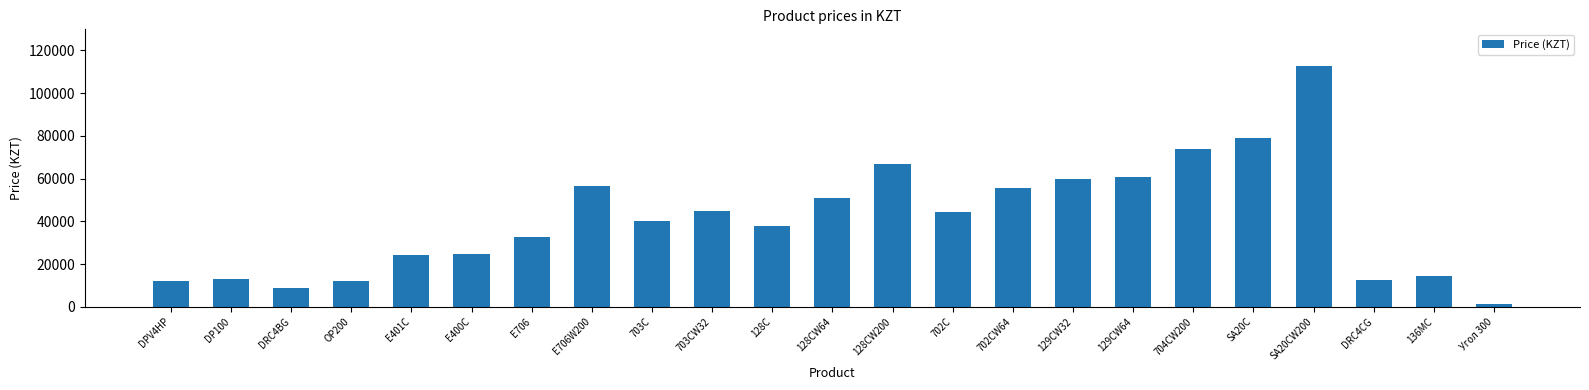

The value at E706 is 32700. True or false?

True